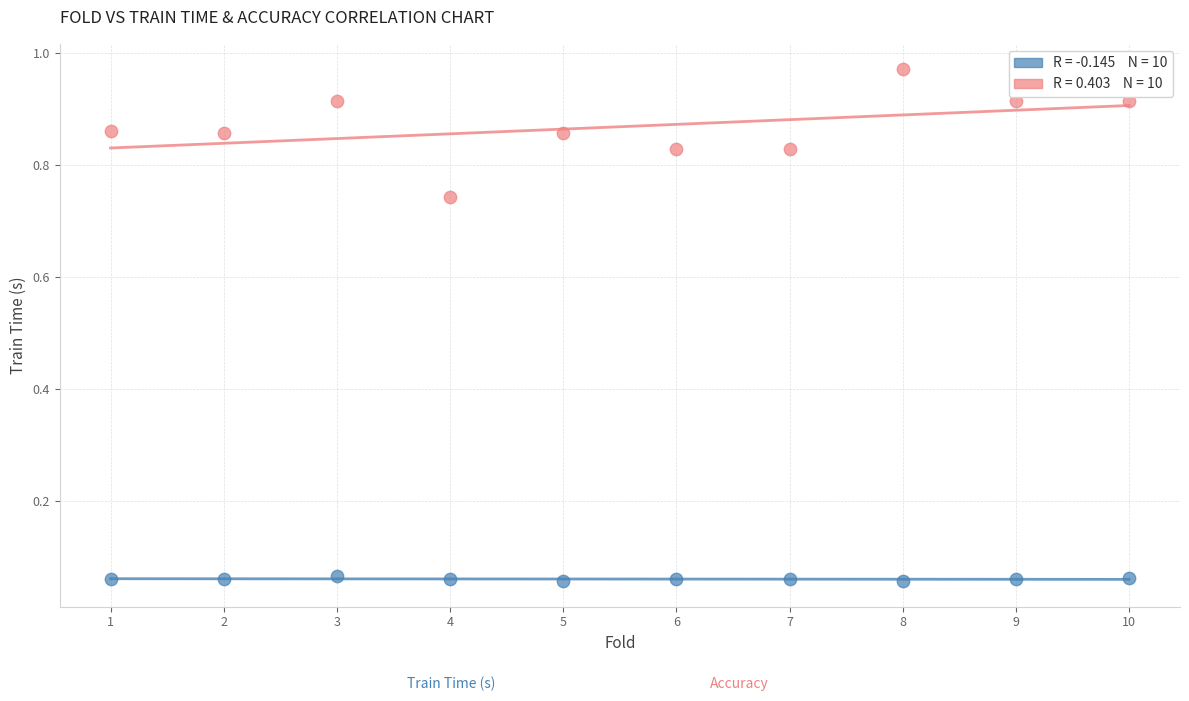

Across all data points, what is the range of X values (max minus min)?

9.0